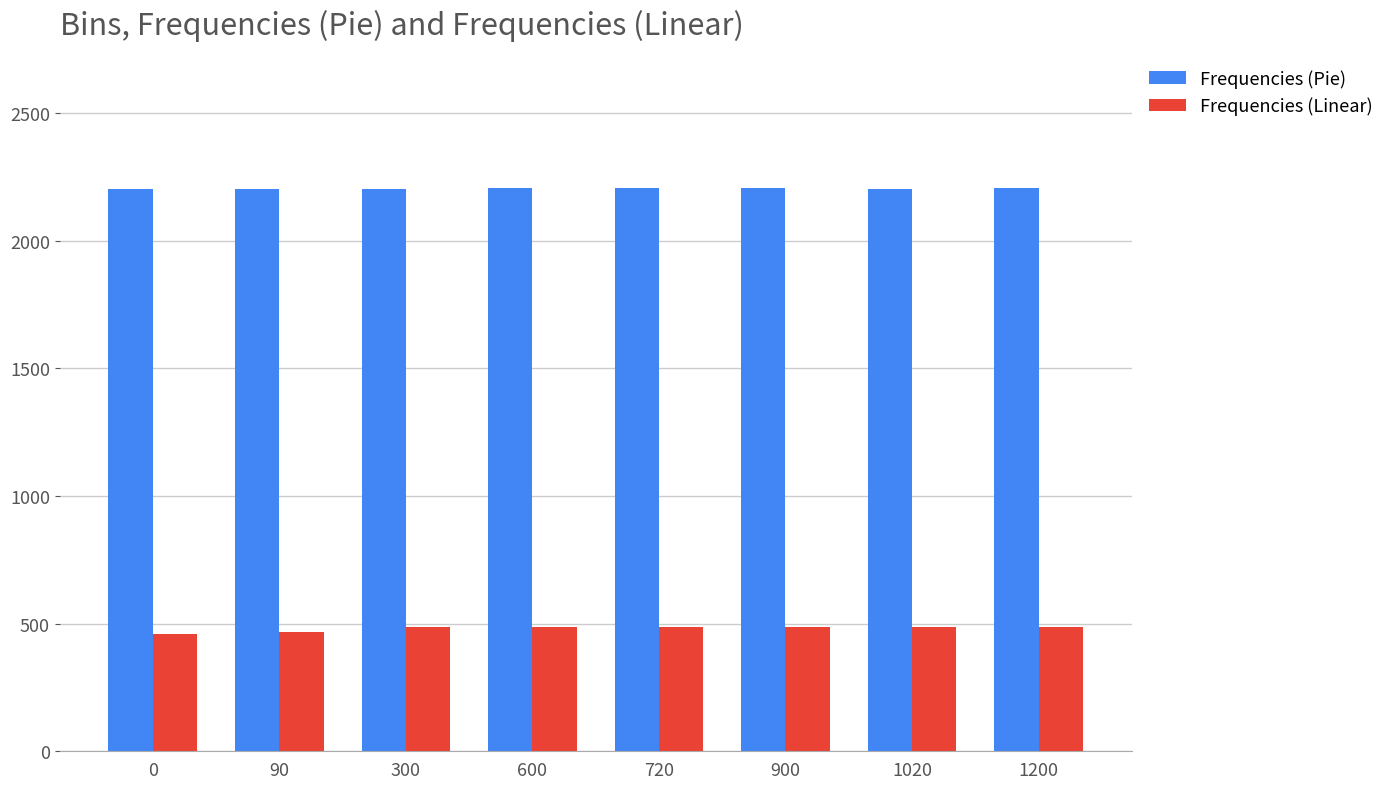

Count the number of data series in this chart.

2